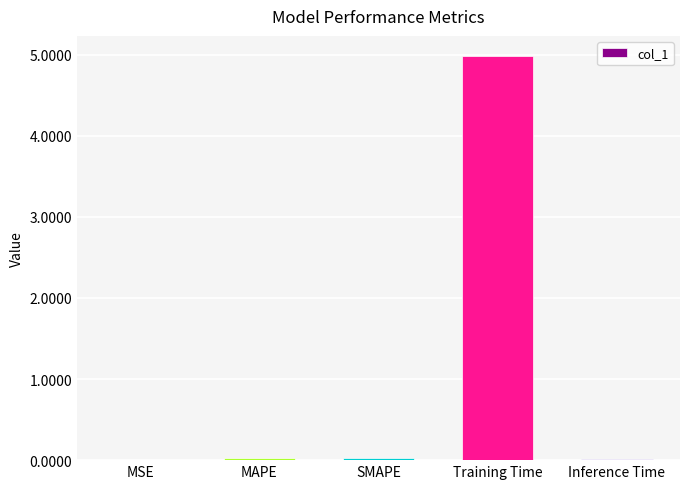

What is the sum of all values?

5.0